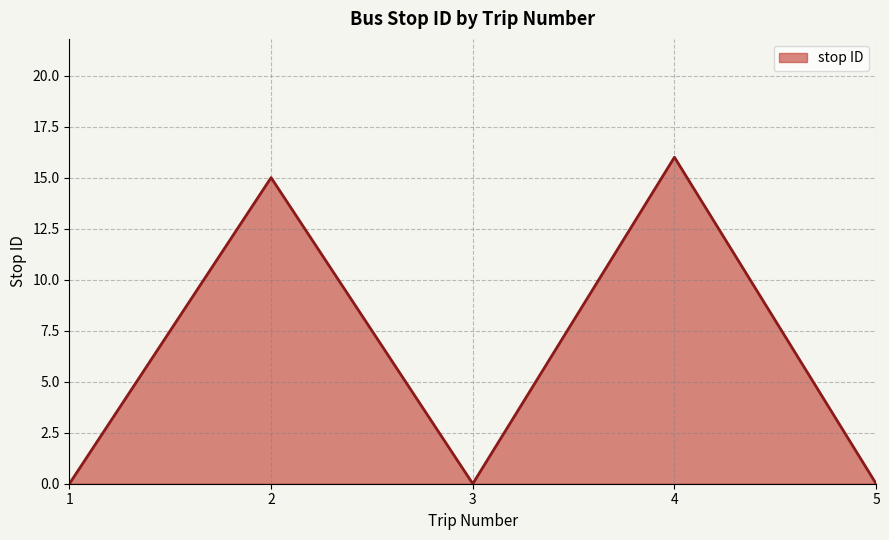

What is the sum of all values?

31